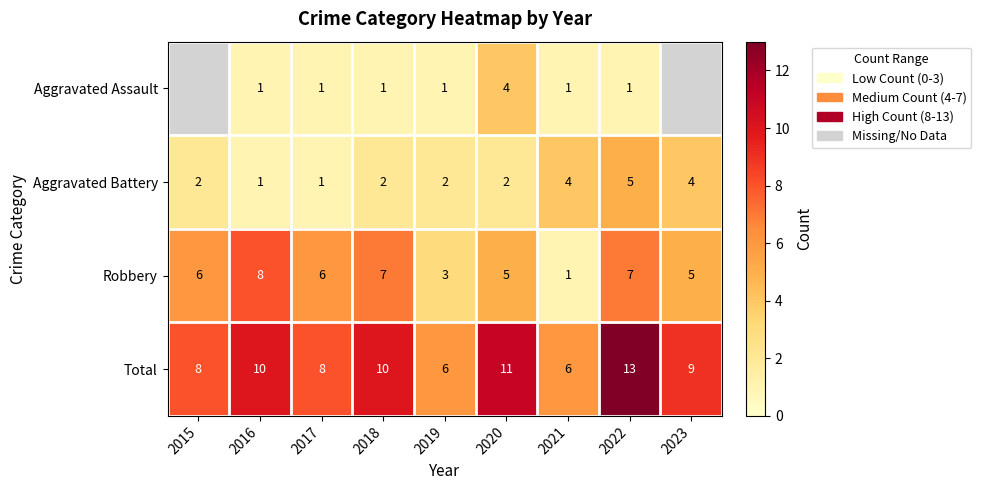

What is the difference between the second highest and minimum values in the Aggravated Battery series?

3